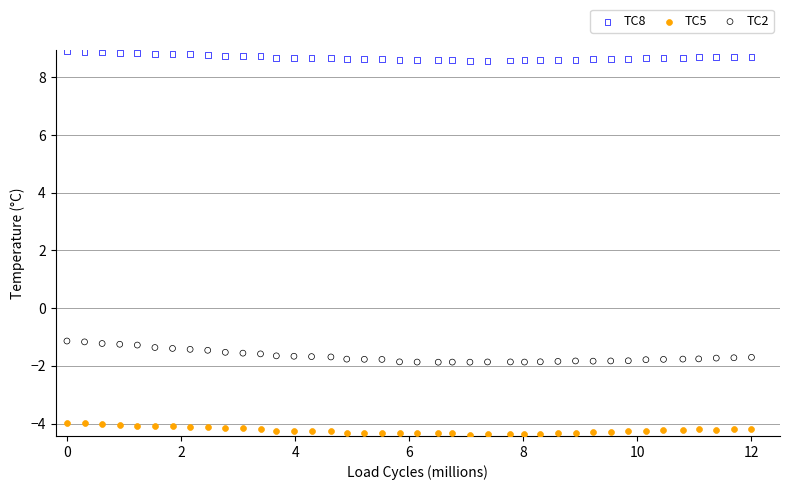

Which series contains the highest Y value?

TC8